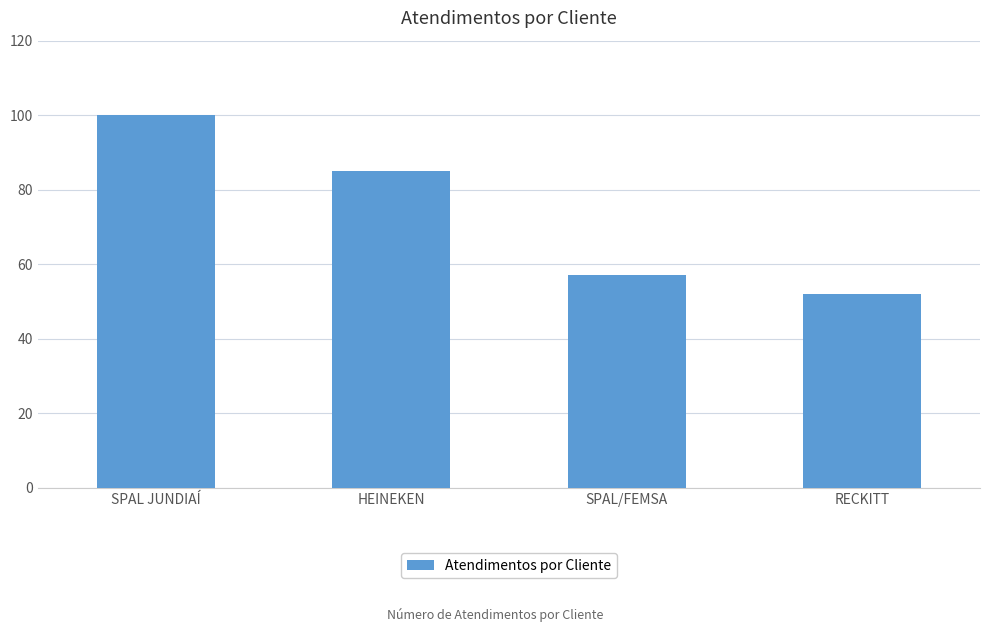

True or false: the data shows 52 at RECKITT.

True